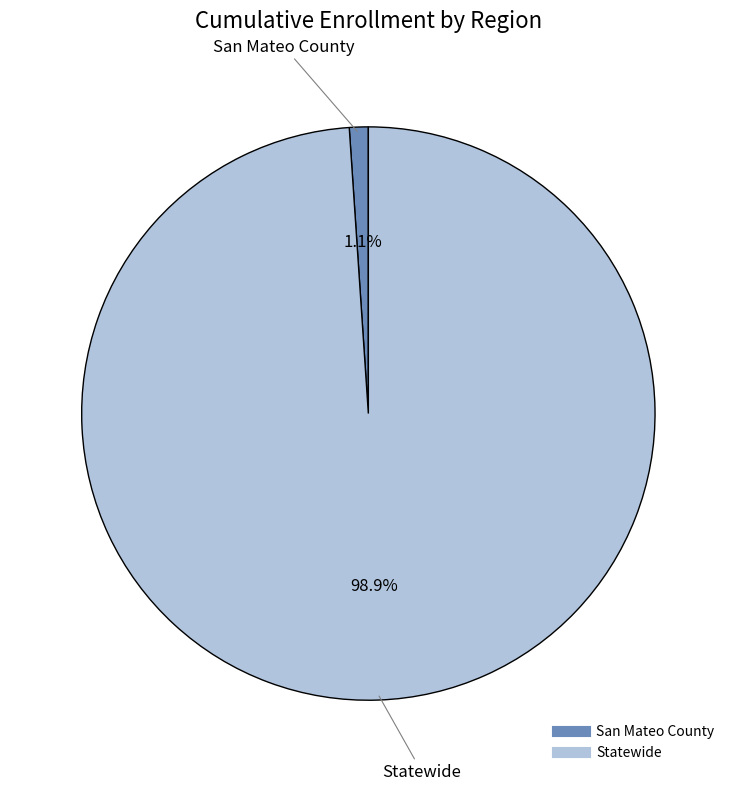

The San Mateo County slice represents 1% of the pie. True or false?

True